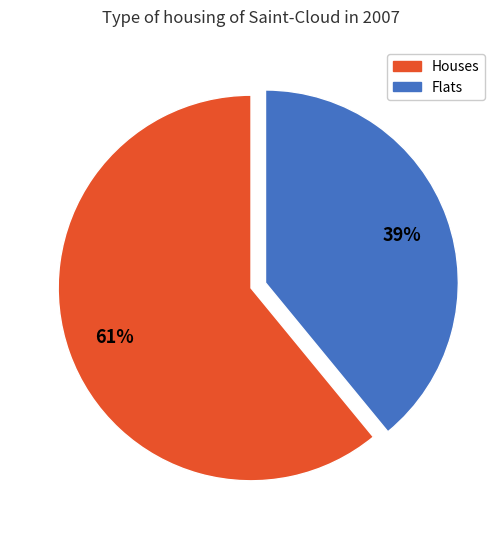

Is there a majority slice in this chart?

Yes